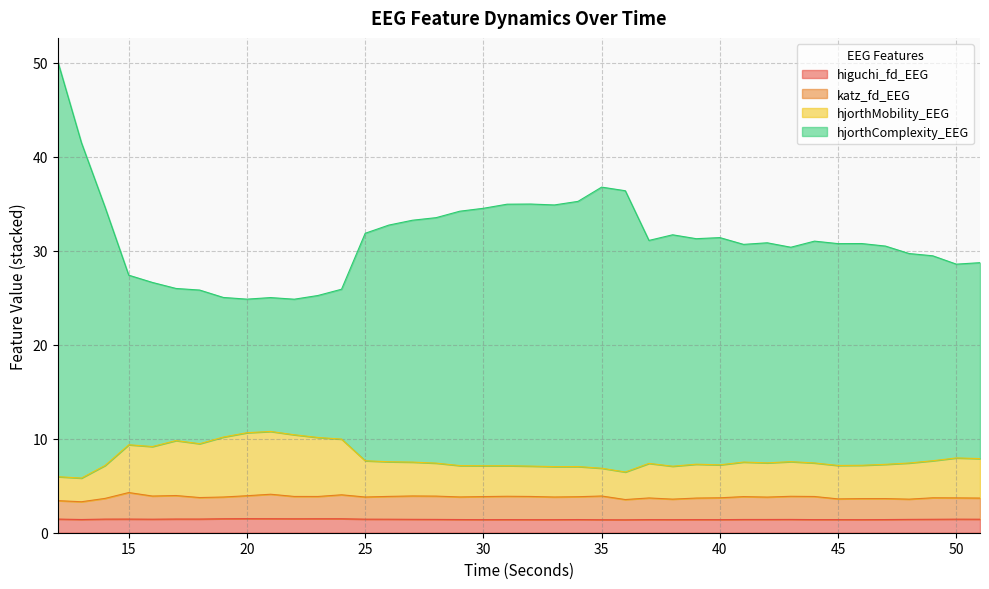

What is the minimum value for higuchi_fd_EEG?

1.4